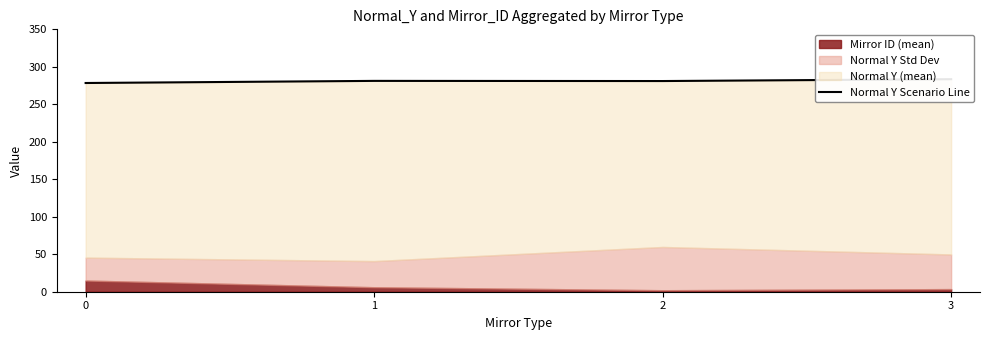

What is the difference between the maximum and minimum values?

5.1